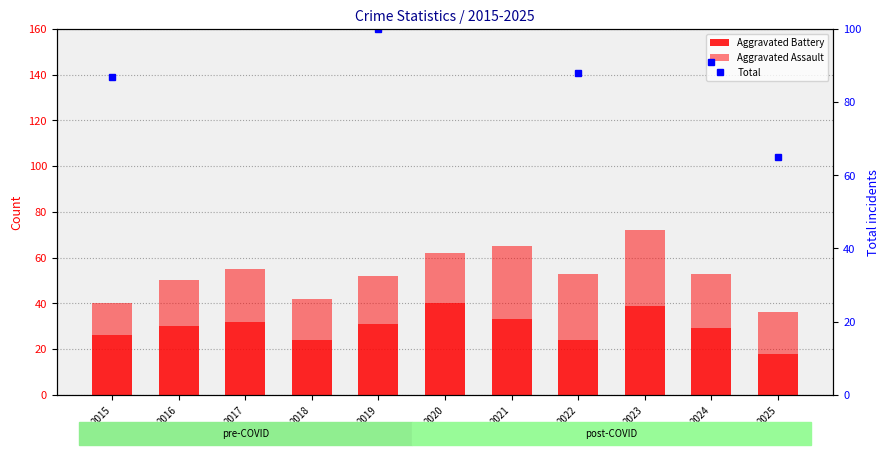

Rank the categories by Aggravated Battery value from highest to lowest.

2020, 2023, 2021, 2017, 2019, 2016, 2024, 2015, 2018, 2022, 2025